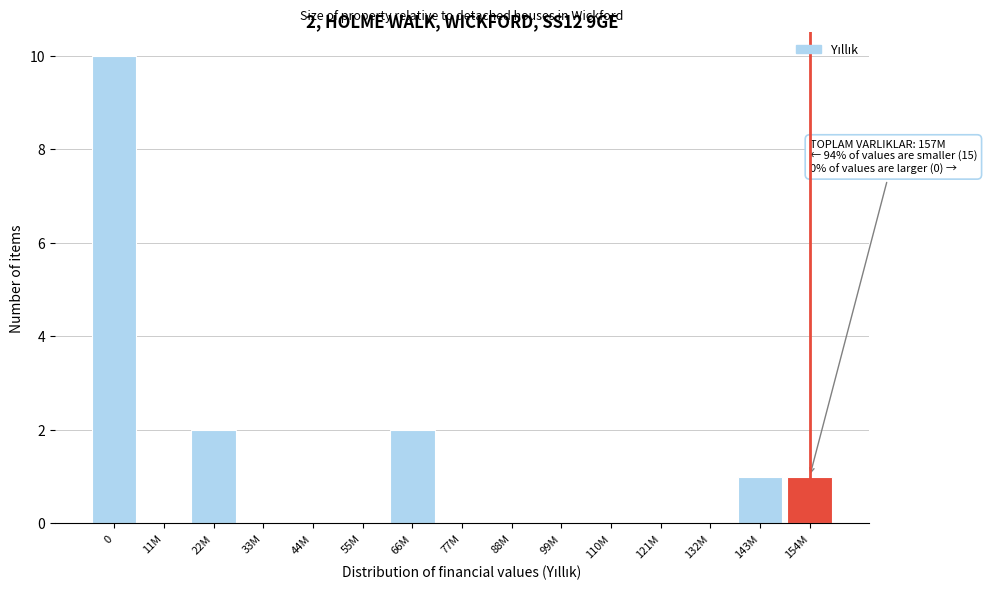

Reading right to left, transcribe all the data shown in this chart.

154M=1	143M=1	132M=0	121M=0	110M=0	99M=0	88M=0	77M=0	66M=2	55M=0	44M=0	33M=0	22M=2	11M=0	0=10